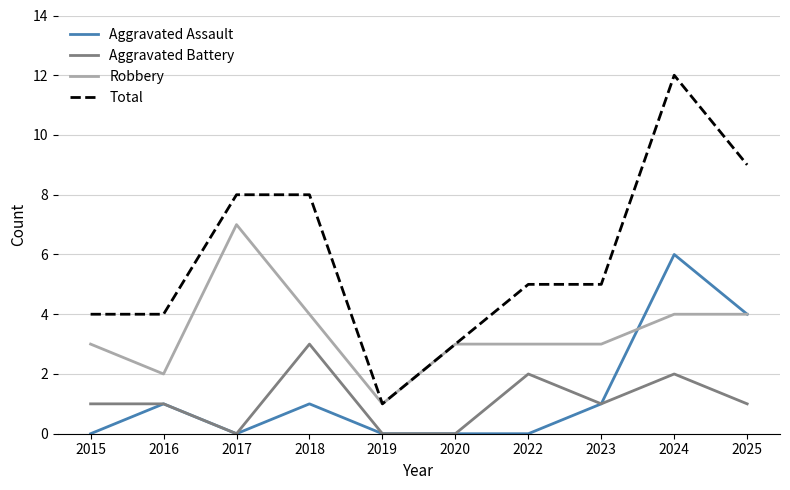

Reading left to right, transcribe all the data shown in this chart.

Aggravated Assault: 0	1	0	1	0	0	0	1	6	4
Aggravated Battery: 1	1	0	3	0	0	2	1	2	1
Robbery: 3	2	7	4	1	3	3	3	4	4
Total: 4	4	8	8	1	3	5	5	12	9